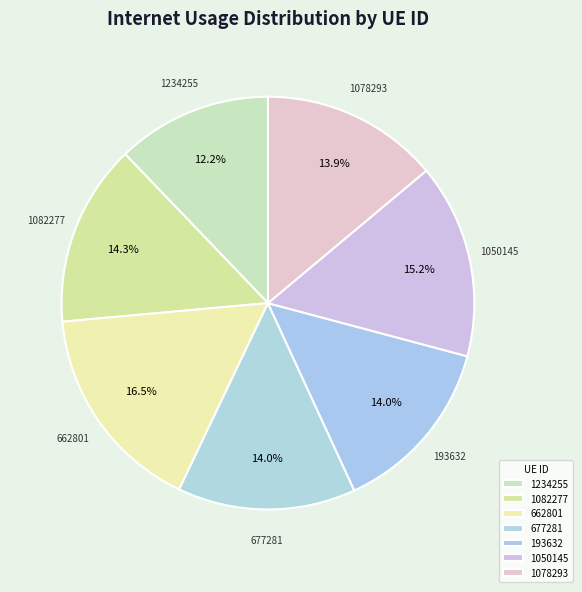

How many segments does this pie chart have?

7